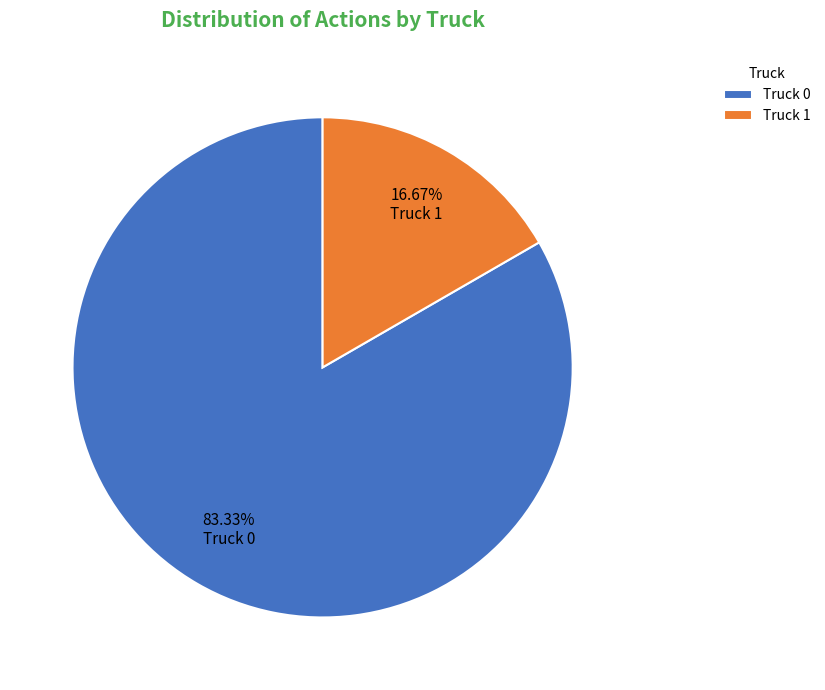

What is the ratio of the value at Truck 1 to the value at Truck 0?

0.2